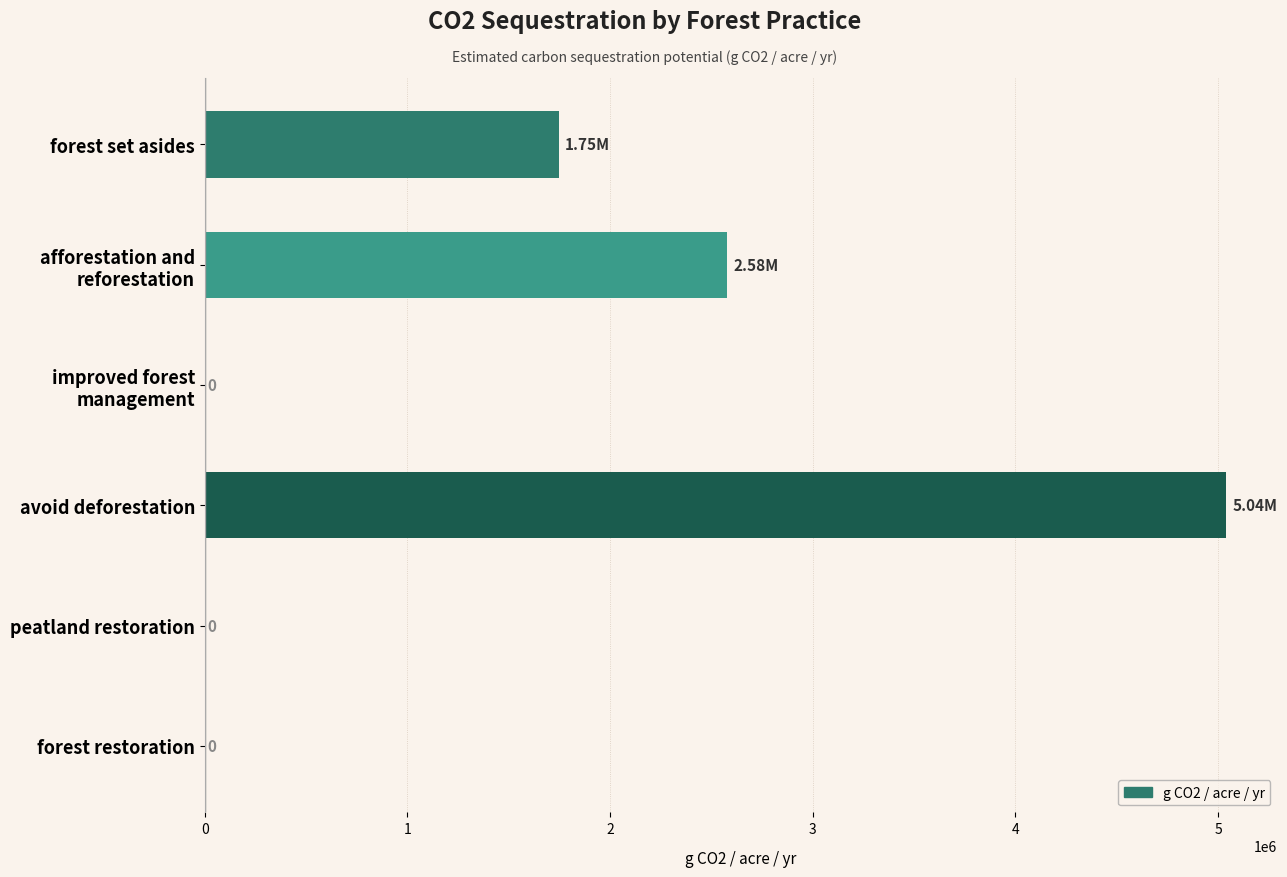

How many distinct data groups are displayed?

1